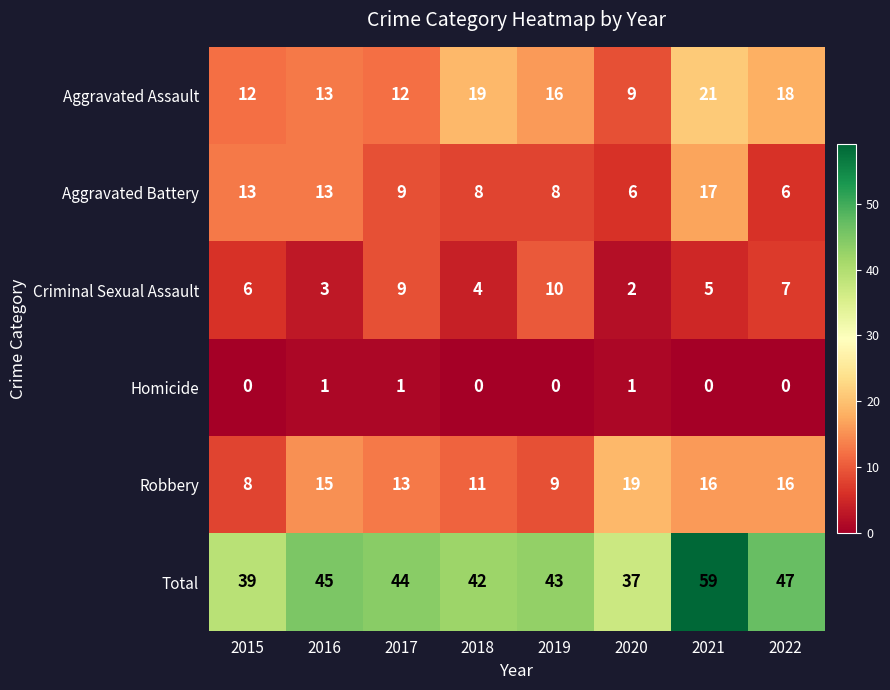

Count the number of categories in the chart.

8